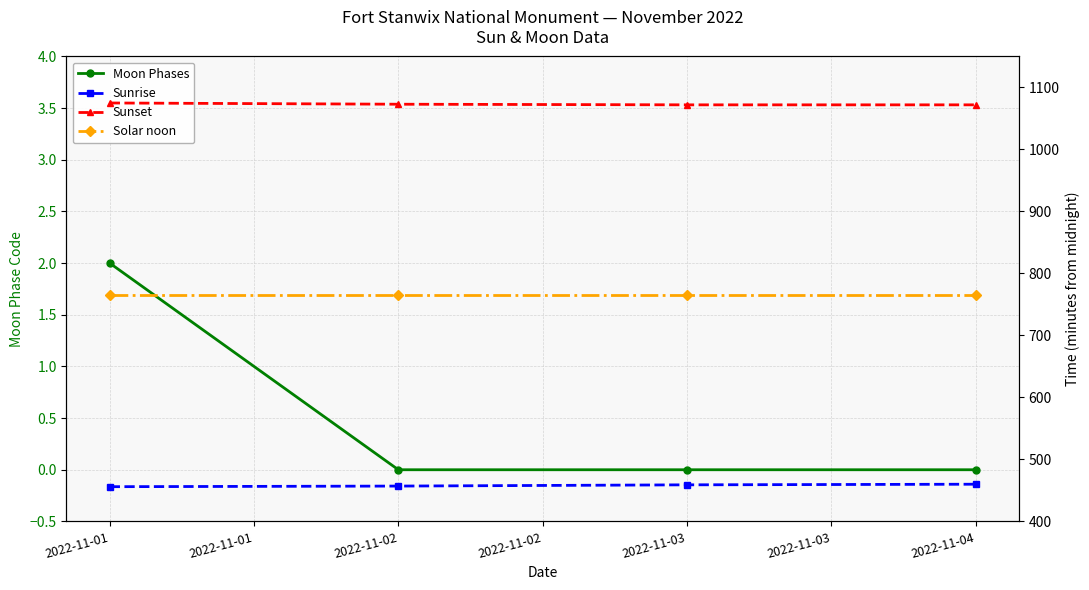

Rank the series by their maximum value, from highest to lowest.

Sunset, Solar noon, Sunrise, Moon Phases